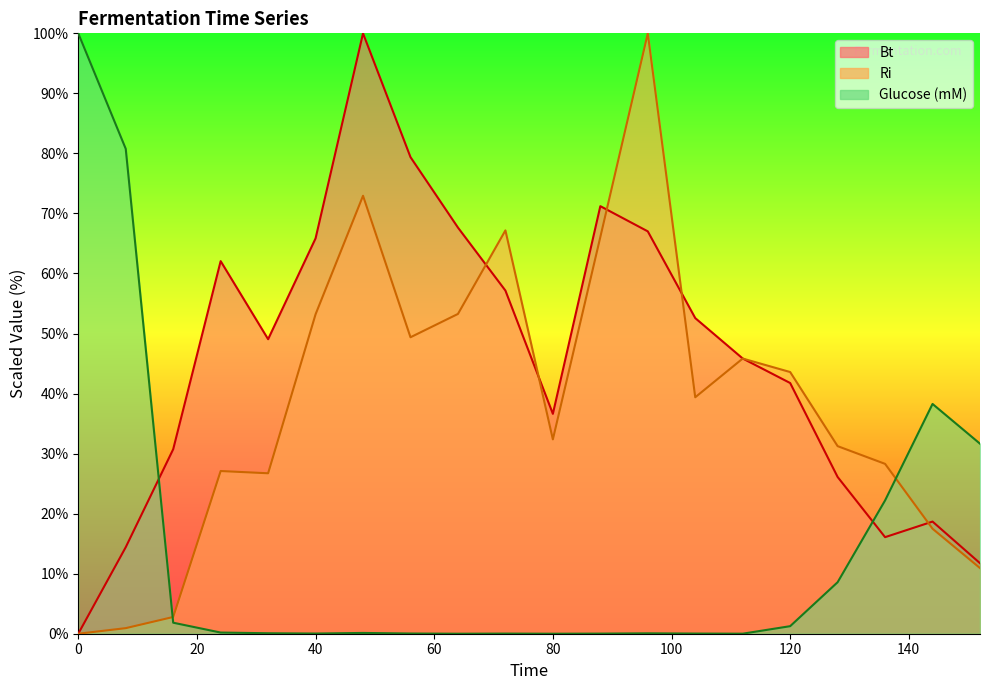

What is the sum of all Ri values?

768.7